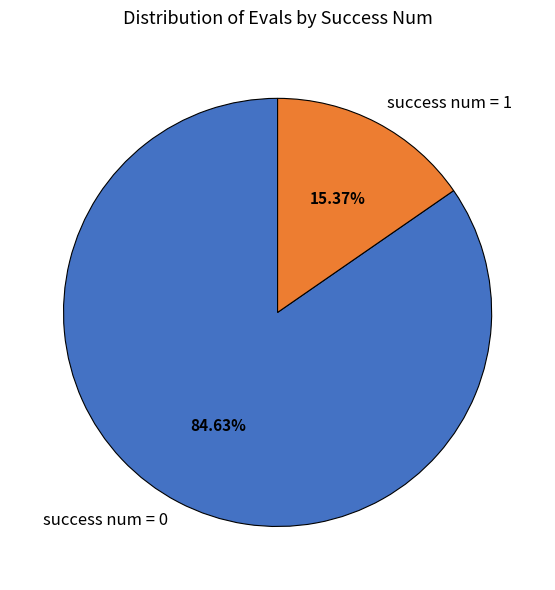

Rank the categories by value from highest to lowest.

success num = 0, success num = 1